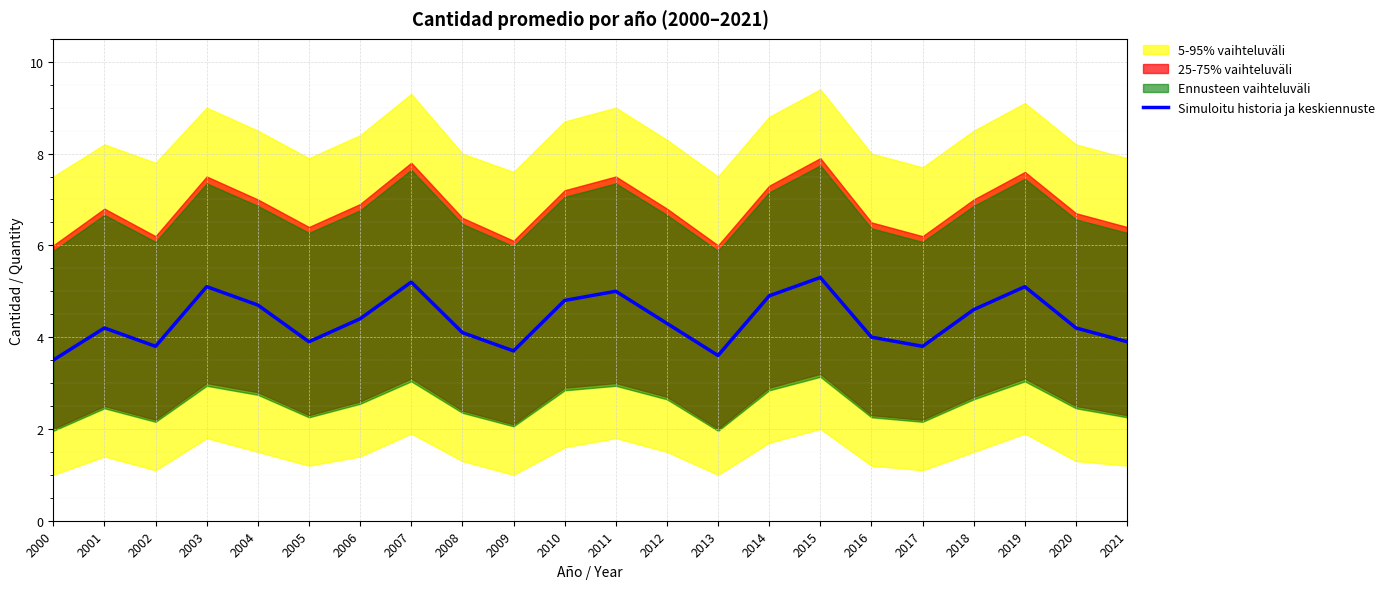

List the labels in order of value, largest first.

2015, 2007, 2003, 2019, 2011, 2014, 2010, 2004, 2018, 2006, 2012, 2001, 2020, 2008, 2016, 2005, 2021, 2002, 2017, 2009, 2013, 2000